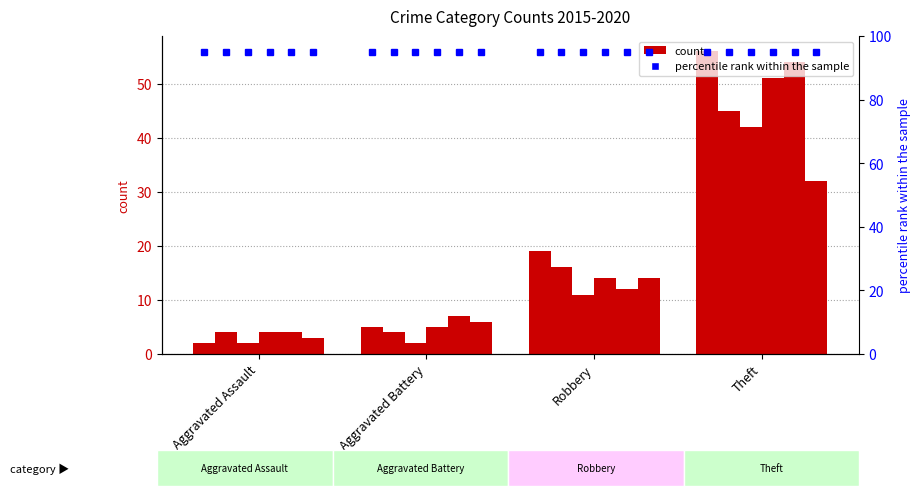

What value does the 2018 series have at Aggravated Assault?

4